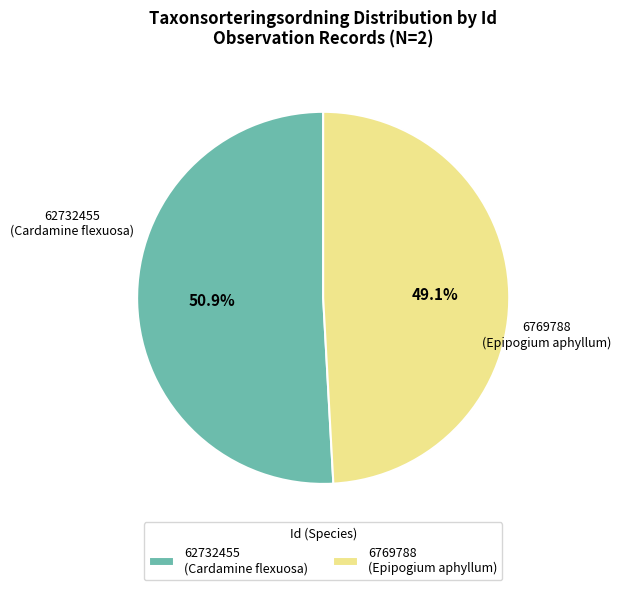

Does 62732455 account for over 50% of the chart?

Yes